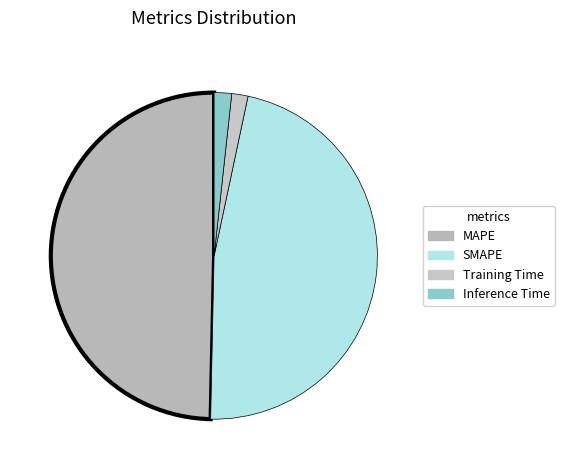

To the nearest percent, what percentage of the pie is SMAPE?

47%